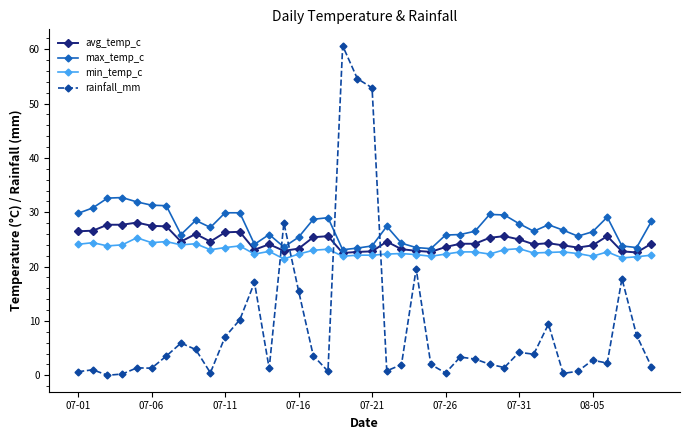

What is the minimum value for avg_temp_c?

22.5